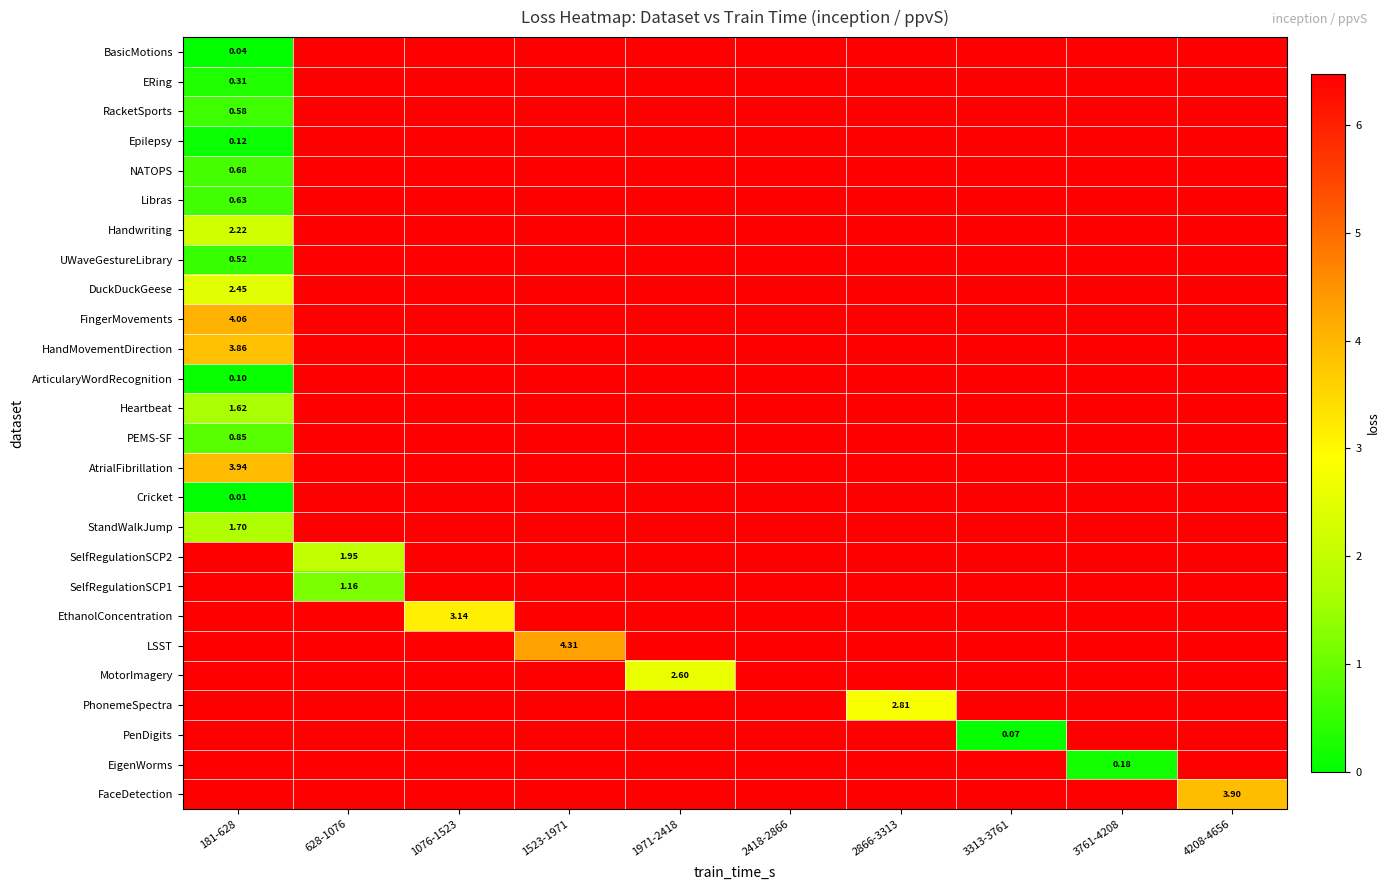

The PenDigits series shows 6.5 at 1076-1523. True or false?

True